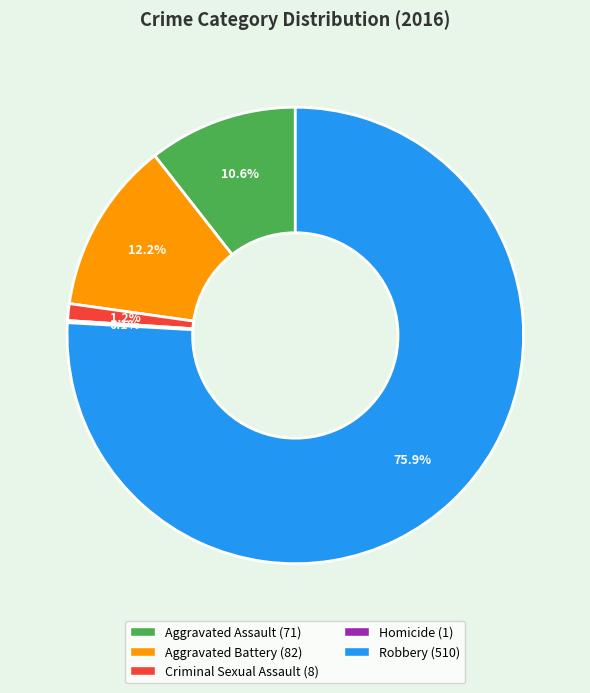

To the nearest percent, what is the difference between the Aggravated Assault and Robbery slice percentages?

65%